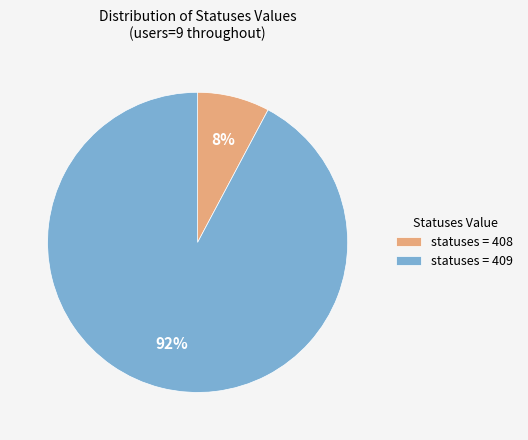

How many slices are in this pie chart?

2